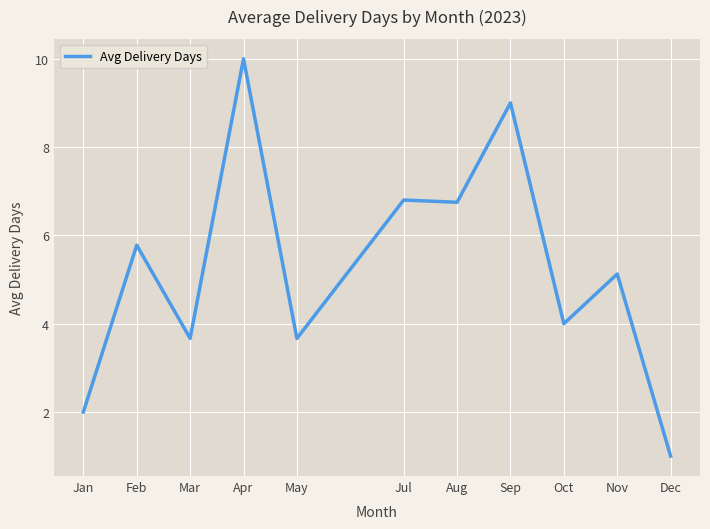

Approximately how many times larger is the value at Jan compared to Feb?

0.3